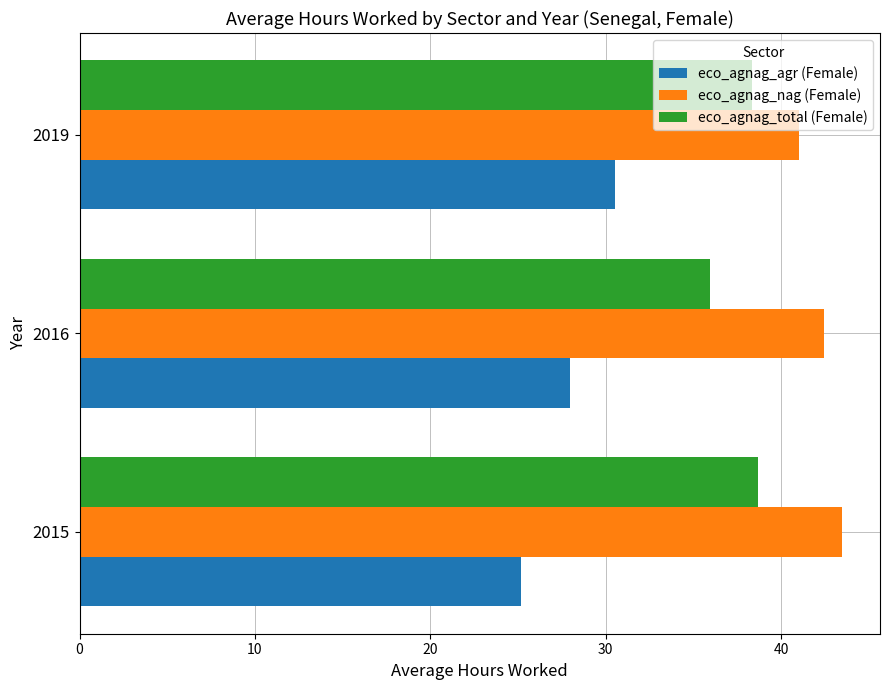

How many data points does each series have?

3